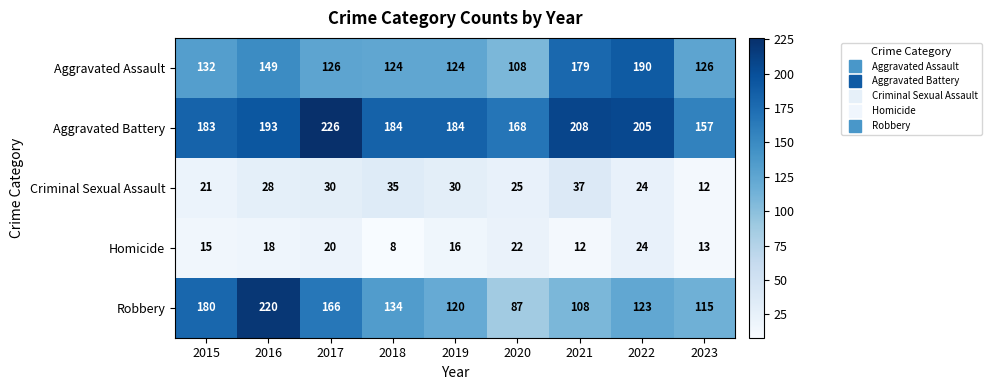

Which series has the largest range (max minus min)?

Robbery